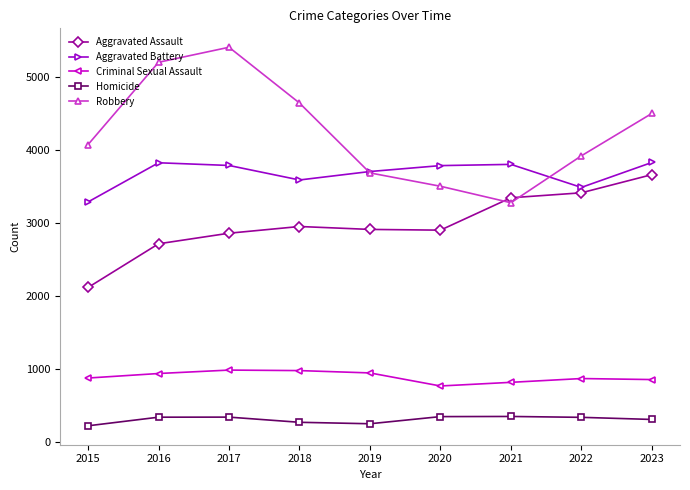

How many interior local valleys does the Robbery series have?

1